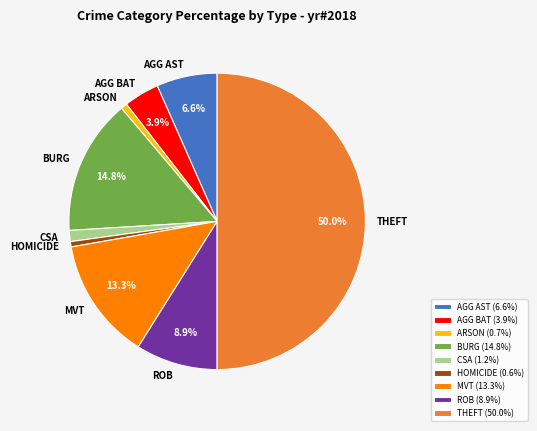

What is the ratio of the value at BURG to the value at ROB?

1.7